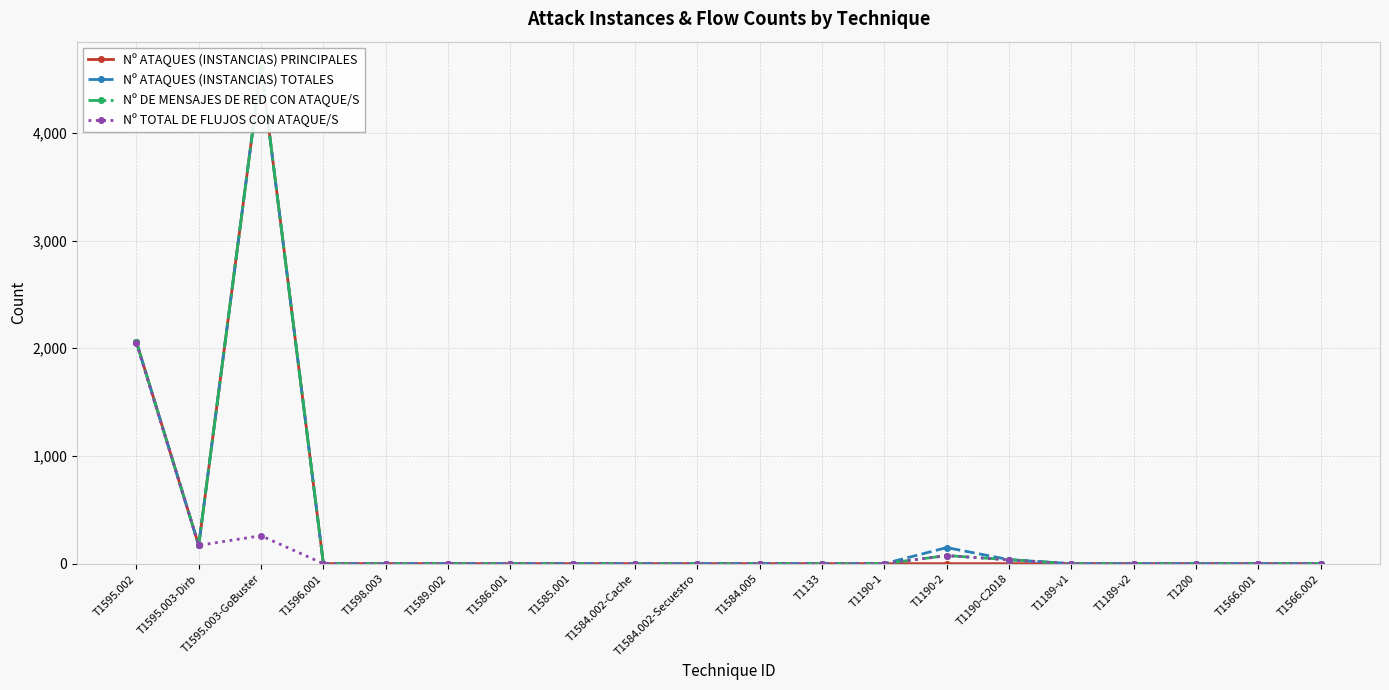

Which category has the highest value in the Nº ATAQUES (INSTANCIAS) PRINCIPALES series?

T1595.003-GoBuster